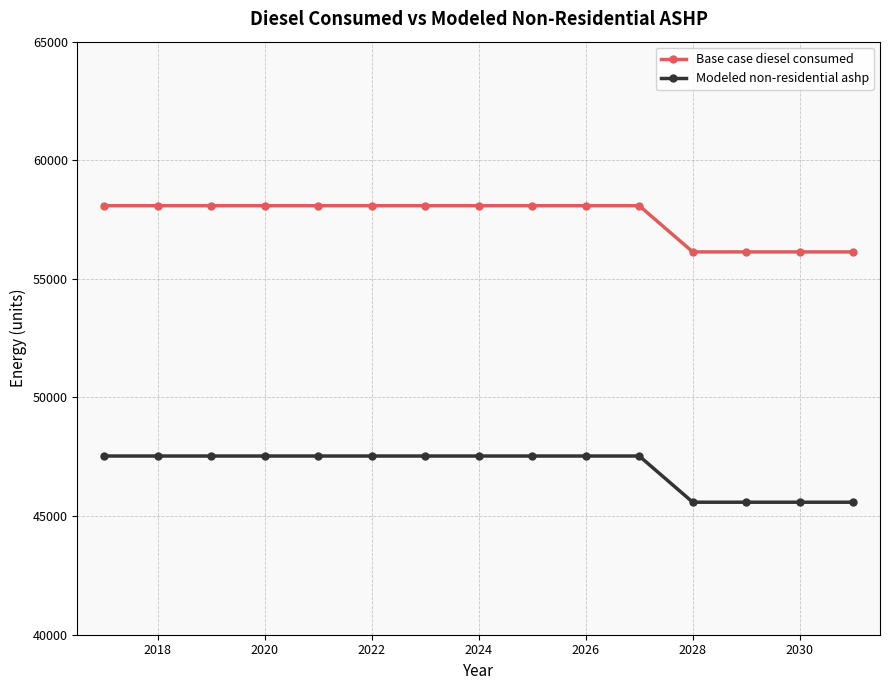

Rank the series by their maximum value, from highest to lowest.

Base case diesel consumed, Modeled non-residential ashp